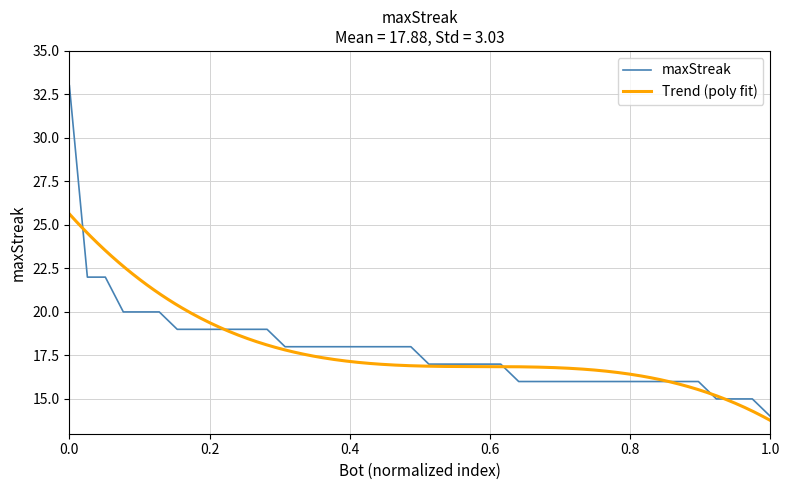

What is the approximate value at 185, to the nearest 5?

20